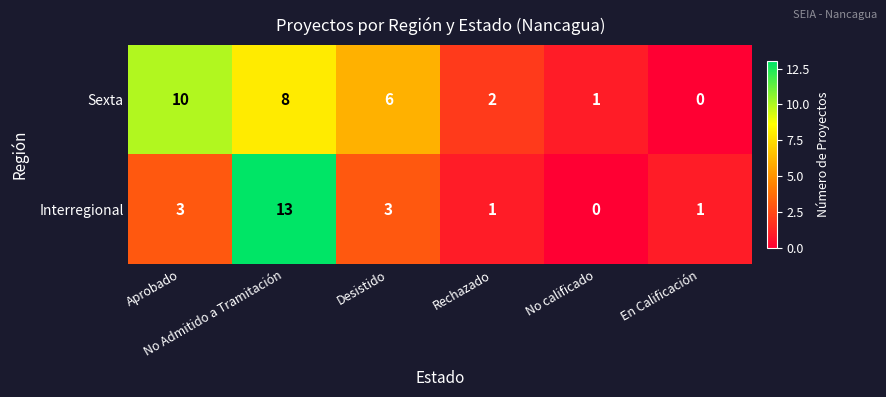

What is the greatest value displayed?

13